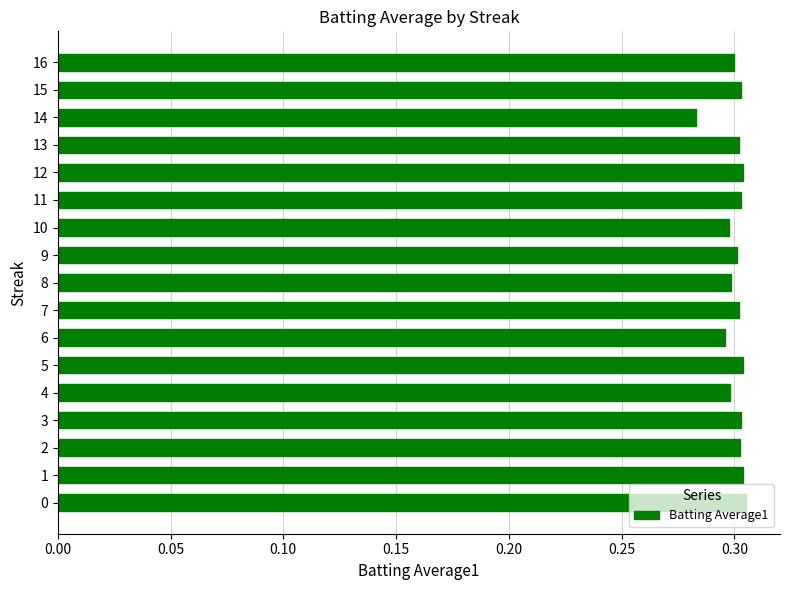

Count the number of categories in the chart.

17